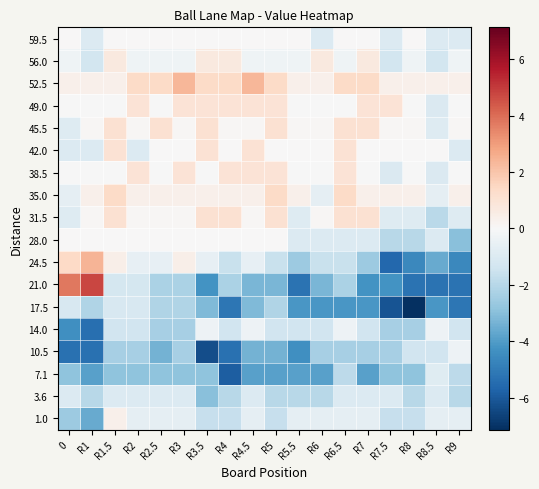

Reading left to right, transcribe all the data shown in this chart.

59.5: 0=0.0	R1=-1.0	R1.5=0.0	R2=0.0	R2.5=0.0	R3=0.0	R3.5=0.0	R4=0.0	R4.5=0.0	R5=0.0	R5.5=0.0	R6=-1.0	R6.5=0.0	R7=0.0	R7.5=-1.0	R8=0.0	R8.5=-1.0	R9=-1.0
56.0: 0=-0.3	R1=-1.3	R1.5=0.7	R2=-0.3	R2.5=-0.3	R3=-0.3	R3.5=0.7	R4=0.7	R4.5=-0.3	R5=-0.3	R5.5=-0.3	R6=0.7	R6.5=-0.3	R7=0.7	R7.5=-1.3	R8=-0.3	R8.5=-1.3	R9=-0.3
52.5: 0=0.4	R1=0.4	R1.5=0.4	R2=1.4	R2.5=1.4	R3=2.4	R3.5=1.4	R4=1.4	R4.5=2.4	R5=1.4	R5.5=0.4	R6=0.4	R6.5=1.4	R7=1.4	R7.5=0.4	R8=0.4	R8.5=0.4	R9=0.4
49.0: 0=-0.0	R1=-0.0	R1.5=-0.0	R2=1.0	R2.5=-0.0	R3=1.0	R3.5=1.0	R4=1.0	R4.5=1.0	R5=1.0	R5.5=-0.0	R6=-0.0	R6.5=-0.0	R7=1.0	R7.5=1.0	R8=-0.0	R8.5=-1.0	R9=-0.0
45.5: 0=-0.9	R1=0.1	R1.5=1.1	R2=0.1	R2.5=1.1	R3=0.1	R3.5=1.1	R4=0.1	R4.5=0.1	R5=1.1	R5.5=0.1	R6=0.1	R6.5=1.1	R7=1.1	R7.5=0.1	R8=0.1	R8.5=-0.9	R9=0.1
42.0: 0=-1.0	R1=-1.0	R1.5=1.0	R2=-1.0	R2.5=0.0	R3=0.0	R3.5=1.0	R4=0.0	R4.5=1.0	R5=0.0	R5.5=0.0	R6=0.0	R6.5=1.0	R7=0.0	R7.5=0.0	R8=0.0	R8.5=0.0	R9=-1.0
38.5: 0=-0.0	R1=-0.0	R1.5=-0.0	R2=1.0	R2.5=-0.0	R3=1.0	R3.5=-0.0	R4=1.0	R4.5=1.0	R5=1.0	R5.5=-0.0	R6=-0.0	R6.5=1.0	R7=-0.0	R7.5=-1.0	R8=-0.0	R8.5=-1.0	R9=-0.0
35.0: 0=-0.6	R1=0.4	R1.5=1.4	R2=0.4	R2.5=0.4	R3=0.4	R3.5=0.4	R4=0.4	R4.5=0.4	R5=1.4	R5.5=0.4	R6=-0.6	R6.5=1.4	R7=0.4	R7.5=0.4	R8=0.4	R8.5=-0.6	R9=0.4
31.5: 0=-0.9	R1=0.1	R1.5=1.1	R2=0.1	R2.5=0.1	R3=0.1	R3.5=1.1	R4=1.1	R4.5=0.1	R5=1.1	R5.5=-0.9	R6=0.1	R6.5=1.1	R7=1.1	R7.5=-0.9	R8=-0.9	R8.5=-1.9	R9=-0.9
28.0: 0=0.0	R1=0.0	R1.5=0.0	R2=0.0	R2.5=0.0	R3=0.0	R3.5=0.0	R4=0.0	R4.5=0.0	R5=0.0	R5.5=-1.0	R6=-1.0	R6.5=-1.0	R7=-1.0	R7.5=-2.0	R8=-2.0	R8.5=-1.0	R9=-3.0
24.5: 0=1.4	R1=2.4	R1.5=0.4	R2=-0.6	R2.5=-0.6	R3=0.4	R3.5=-0.6	R4=-1.6	R4.5=-0.6	R5=-1.6	R5.5=-2.6	R6=-1.6	R6.5=-1.6	R7=-2.6	R7.5=-5.6	R8=-4.6	R8.5=-3.6	R9=-4.6
21.0: 0=3.7	R1=4.7	R1.5=-1.3	R2=-1.3	R2.5=-2.3	R3=-2.3	R3.5=-4.3	R4=-2.3	R4.5=-3.3	R5=-3.3	R5.5=-5.3	R6=-3.3	R6.5=-2.3	R7=-4.3	R7.5=-4.3	R8=-5.3	R8.5=-5.3	R9=-5.3
17.5: 0=-1.1	R1=-2.1	R1.5=-1.1	R2=-1.1	R2.5=-2.1	R3=-2.1	R3.5=-3.1	R4=-5.1	R4.5=-3.1	R5=-2.1	R5.5=-4.1	R6=-4.1	R6.5=-4.1	R7=-4.1	R7.5=-6.1	R8=-7.1	R8.5=-4.1	R9=-5.1
14.0: 0=-4.4	R1=-5.4	R1.5=-1.4	R2=-1.4	R2.5=-2.4	R3=-2.4	R3.5=-0.4	R4=-1.4	R4.5=-0.4	R5=-1.4	R5.5=-1.4	R6=-1.4	R6.5=-0.4	R7=-1.4	R7.5=-2.4	R8=-2.4	R8.5=-0.4	R9=-1.4
10.5: 0=-5.3	R1=-5.3	R1.5=-2.3	R2=-2.3	R2.5=-3.3	R3=-2.3	R3.5=-6.3	R4=-5.3	R4.5=-3.3	R5=-3.3	R5.5=-4.3	R6=-2.3	R6.5=-2.3	R7=-2.3	R7.5=-2.3	R8=-1.3	R8.5=-1.3	R9=-0.3
7.1: 0=-2.9	R1=-3.9	R1.5=-2.9	R2=-2.9	R2.5=-2.9	R3=-2.9	R3.5=-2.9	R4=-5.9	R4.5=-3.9	R5=-3.9	R5.5=-3.9	R6=-3.9	R6.5=-1.9	R7=-3.9	R7.5=-2.9	R8=-2.9	R8.5=-0.9	R9=-1.9
3.6: 0=-1.0	R1=-2.0	R1.5=-1.0	R2=-1.0	R2.5=-1.0	R3=-1.0	R3.5=-3.0	R4=-2.0	R4.5=-1.0	R5=-2.0	R5.5=-2.0	R6=-2.0	R6.5=-1.0	R7=-1.0	R7.5=-1.0	R8=-2.0	R8.5=-1.0	R9=-2.0
1.0: 0=-2.6	R1=-3.6	R1.5=0.4	R2=-0.6	R2.5=-0.6	R3=-0.6	R3.5=-1.6	R4=-1.6	R4.5=-0.6	R5=-1.6	R5.5=-0.6	R6=-0.6	R6.5=-0.6	R7=-0.6	R7.5=-1.6	R8=-1.6	R8.5=-0.6	R9=-0.6